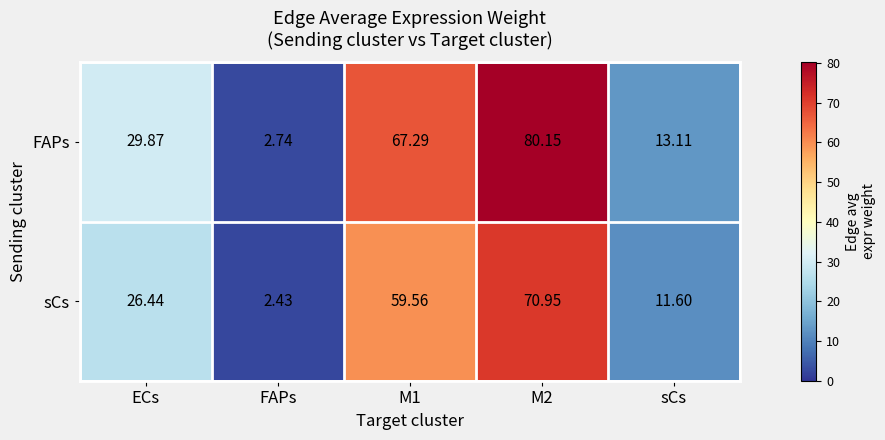

At which label is FAPs closest to 41?

ECs